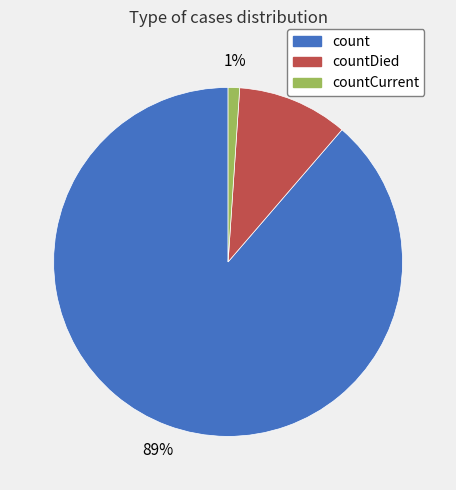

To the nearest percent, what is the difference between the largest and smallest slice percentages?

88%